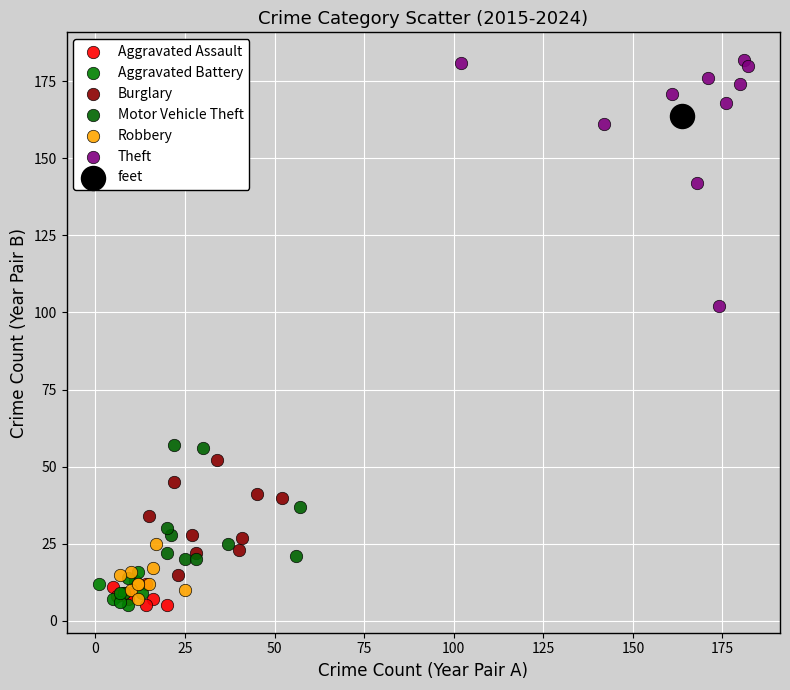

What are all the series names shown in the legend?

Aggravated Assault, Aggravated Battery, Burglary, Motor Vehicle Theft, Robbery, Theft, feet